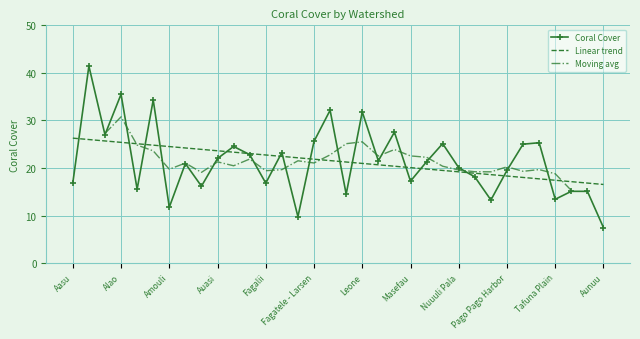

What is the label of the 7th point from the right?

Pago Pago Harbor